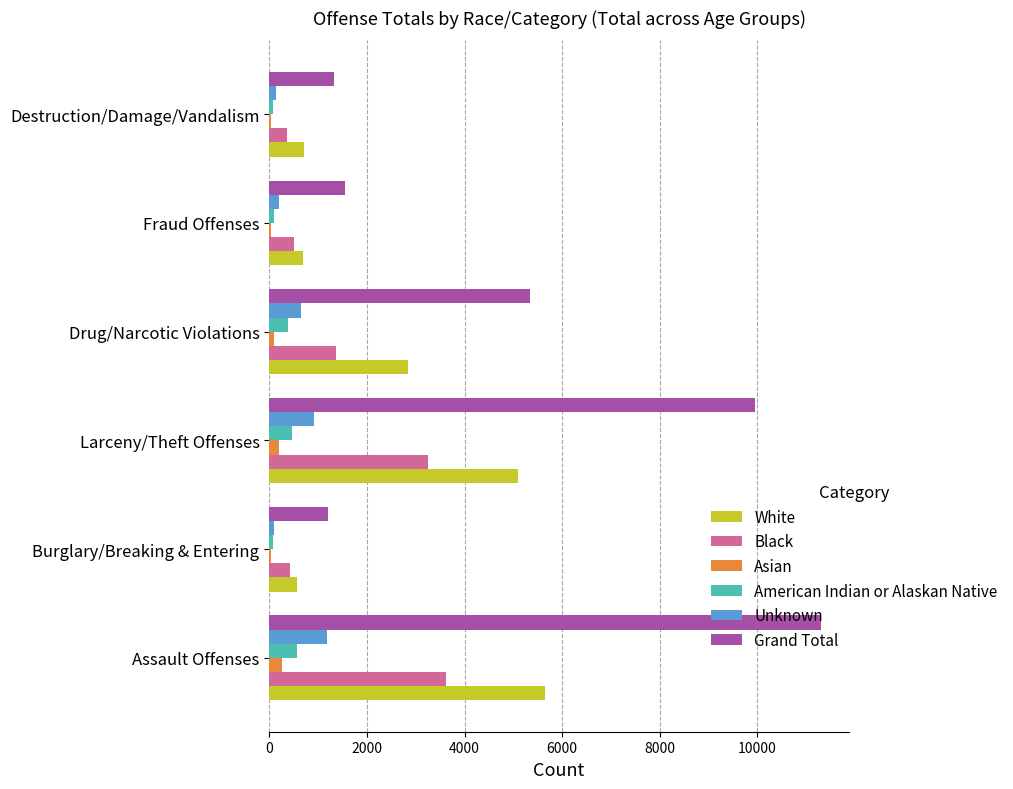

What is the sum of all White values?

15546